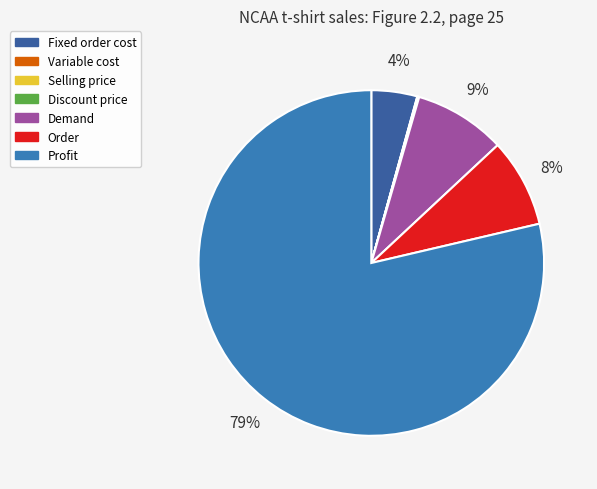

Is Profit the majority of the pie?

Yes